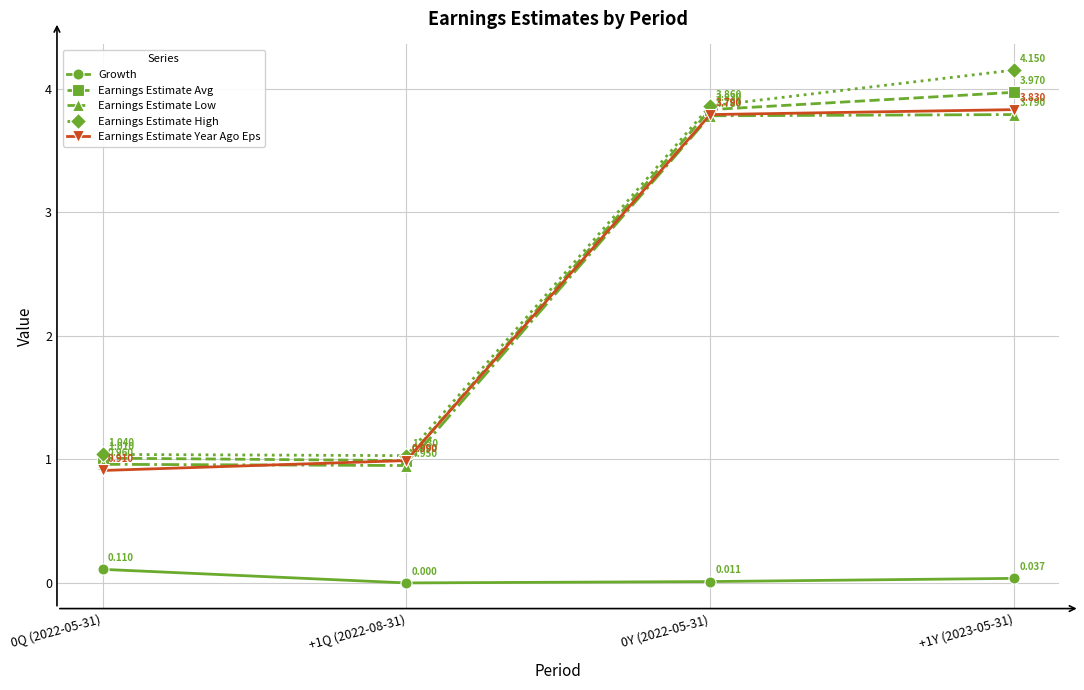

What is the sum of the Earnings Estimate Year Ago Eps values at 0Y (2022-05-31) and +1Y (2023-05-31)?

7.6